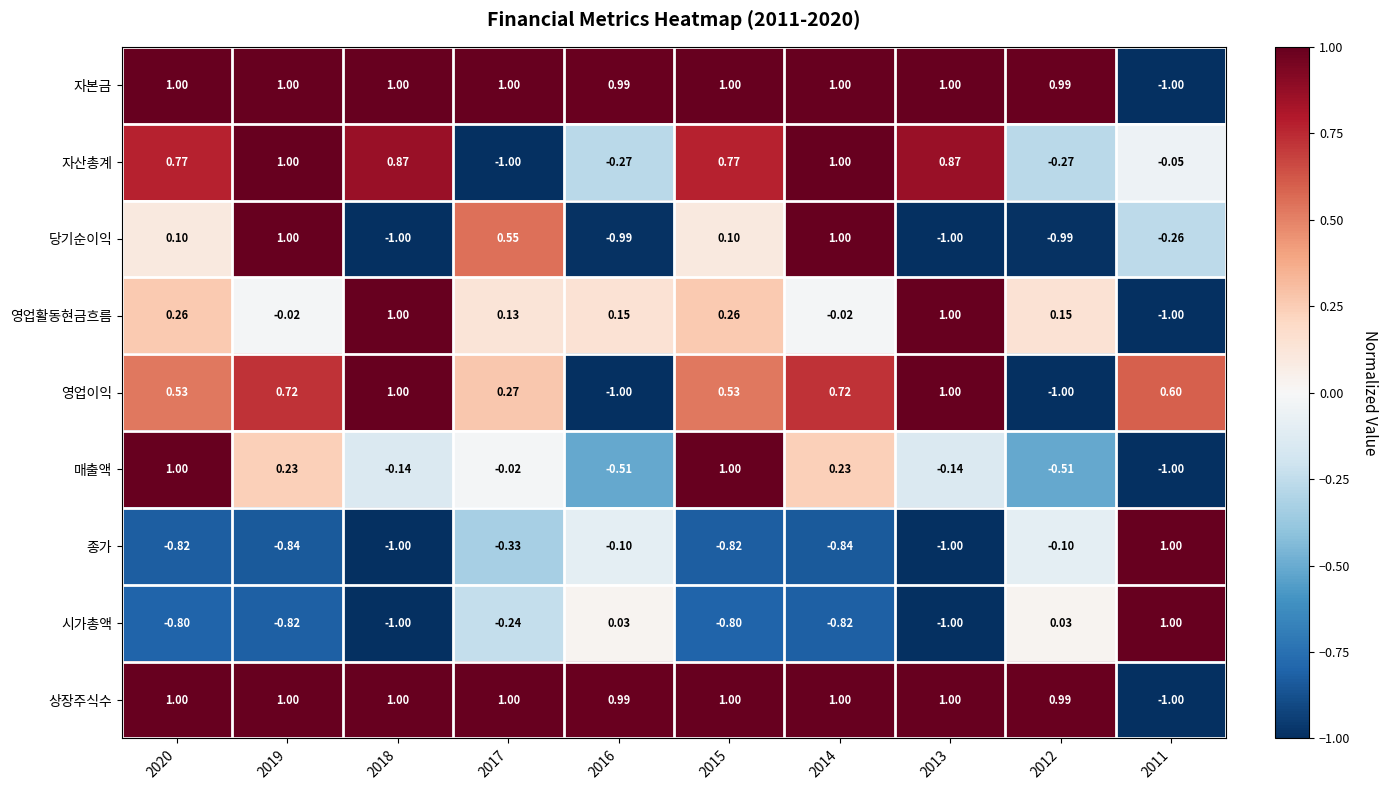

At how many categories does at least one series exceed 0?

10